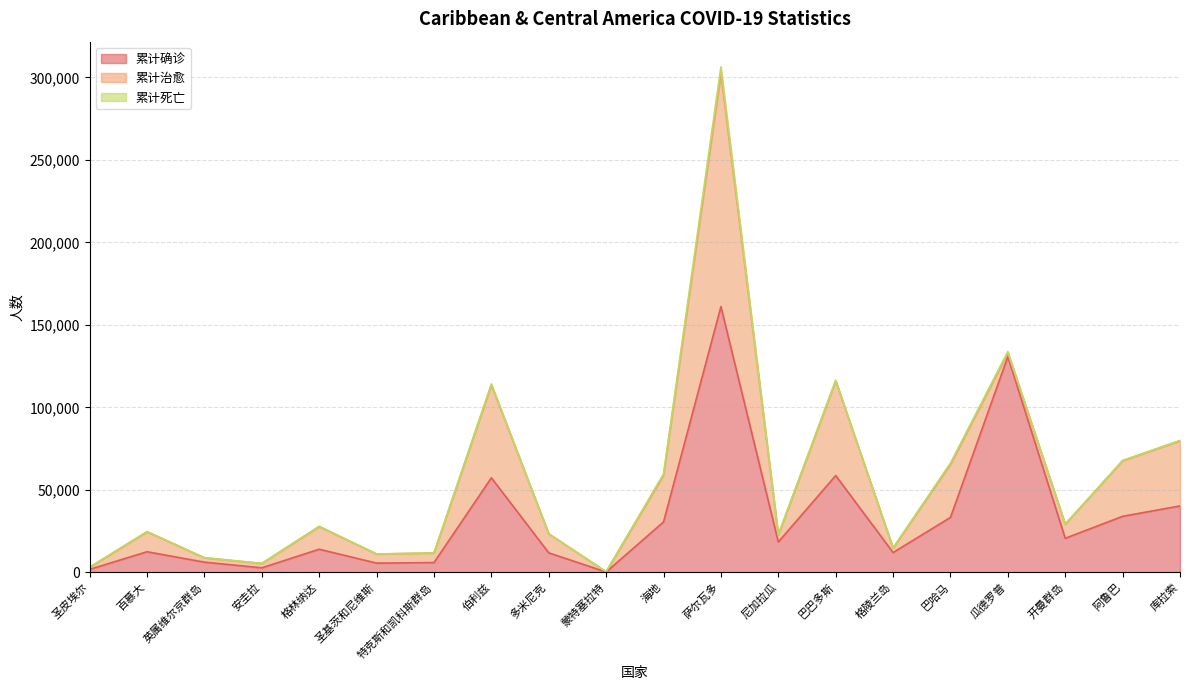

True or false: 累计死亡 and 累计确诊 intersect in this chart.

False